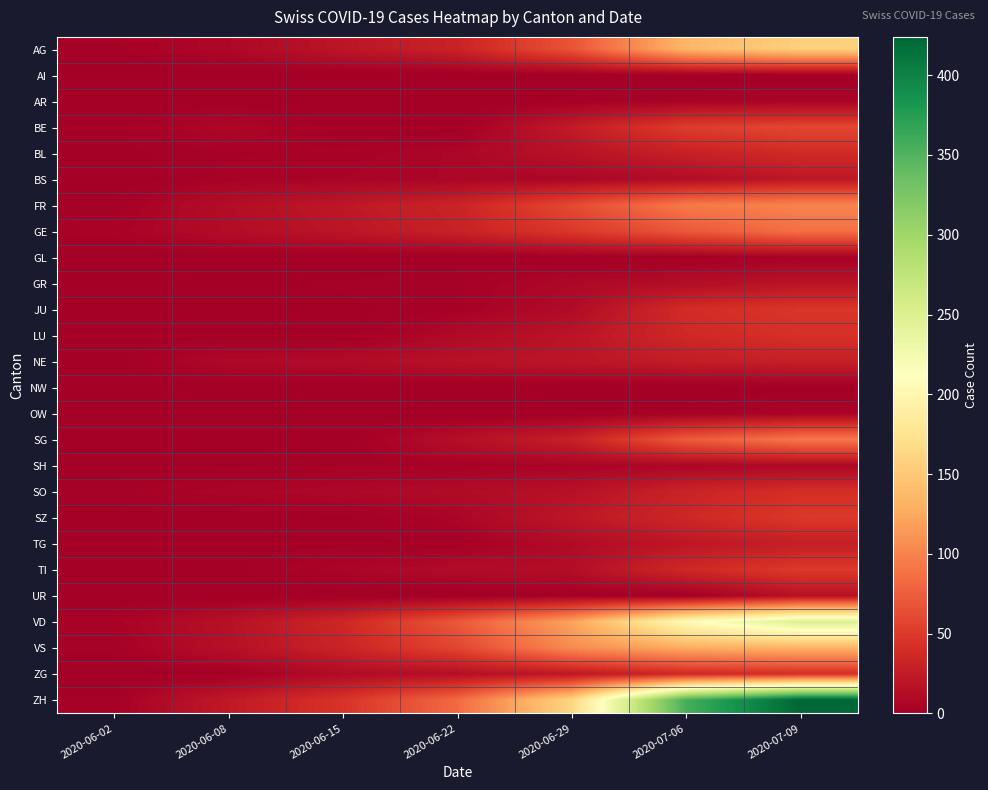

Between 2020-06-22 and 2020-06-08, which is larger?

2020-06-22